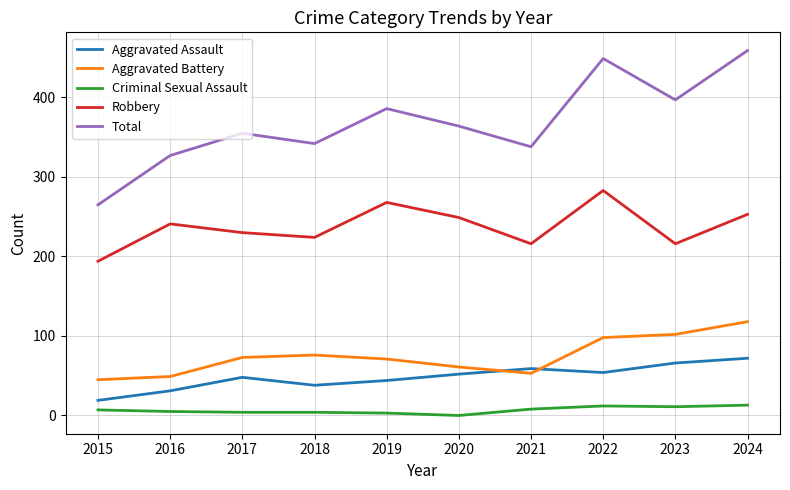

At 2020, list the series in order from smallest to largest.

Criminal Sexual Assault, Aggravated Assault, Aggravated Battery, Robbery, Total